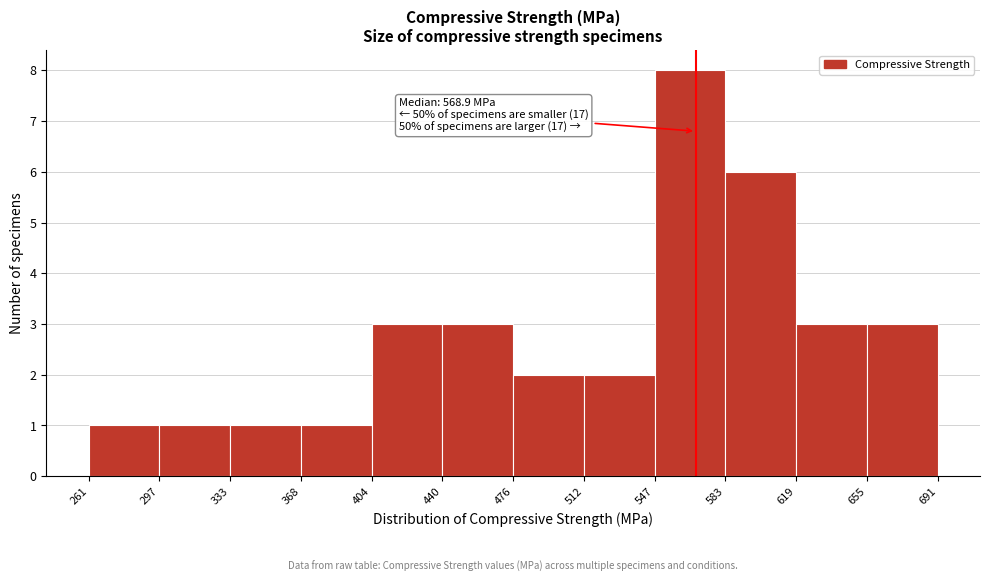

Which range on the x-axis has the tallest bar?

547 to 583